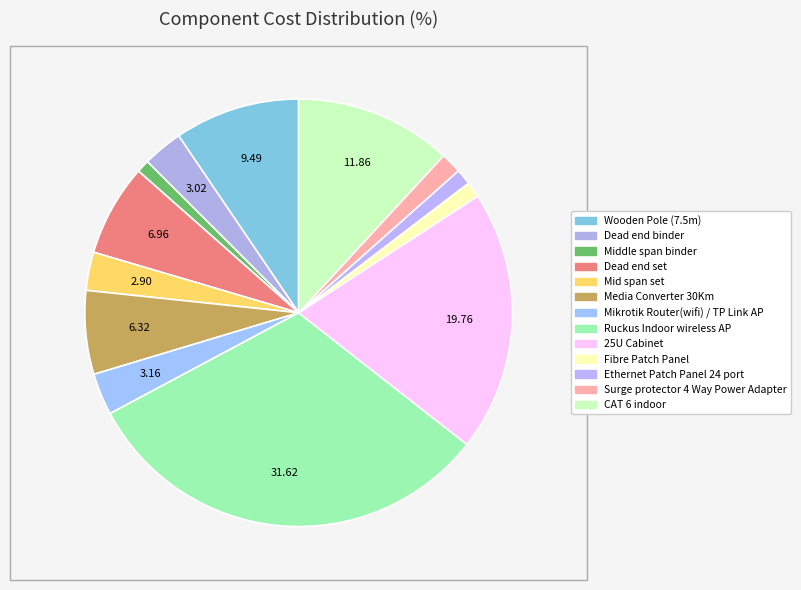

How many slices are in this pie chart?

13